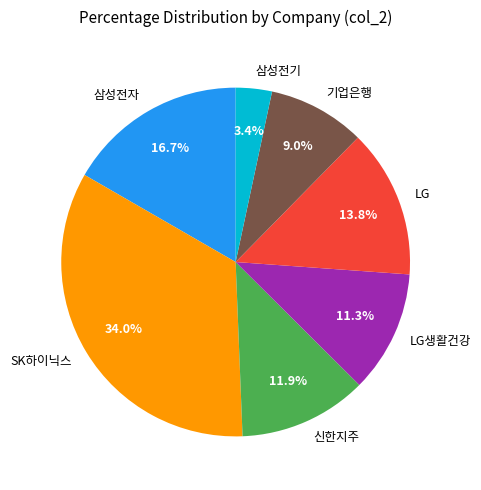

To the nearest percent, what is the difference between the SK하이닉스 and 삼성전기 slice percentages?

31%